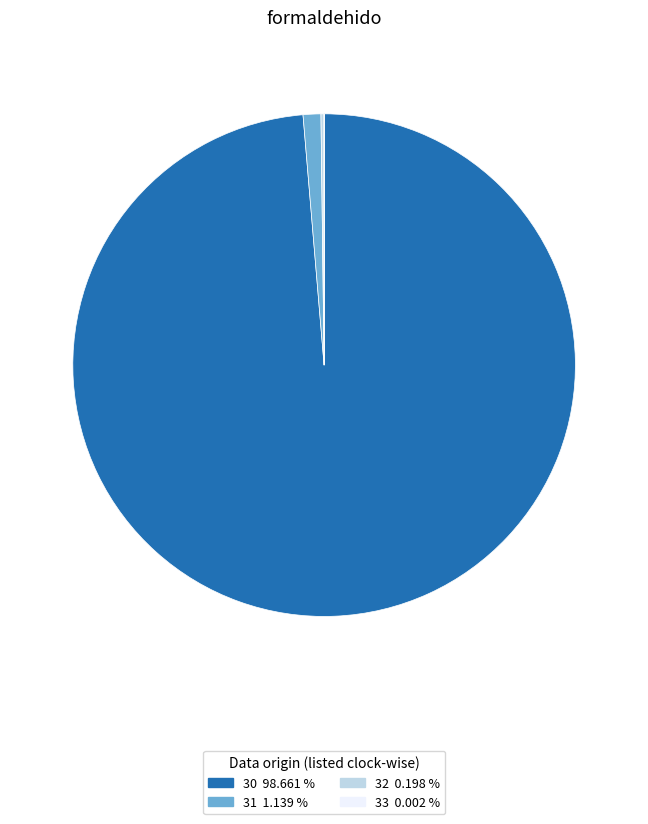

Does 30 account for over 50% of the chart?

Yes